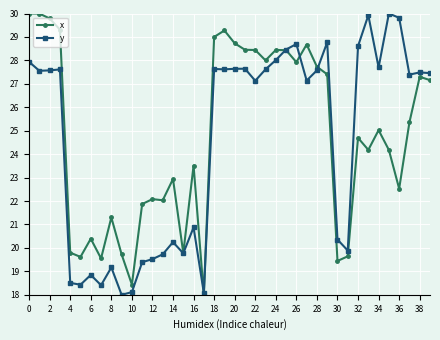

What is the value of the x point at the 37th from the left?

22.5